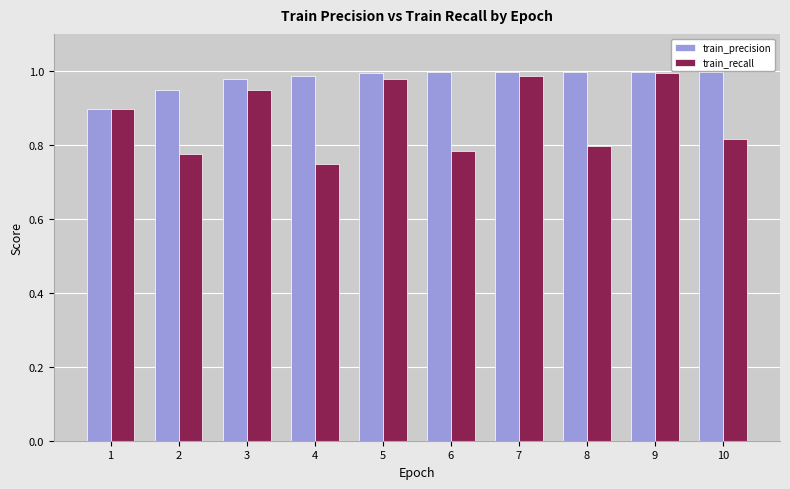

The train_recall series shows 0.4 at 8. True or false?

False